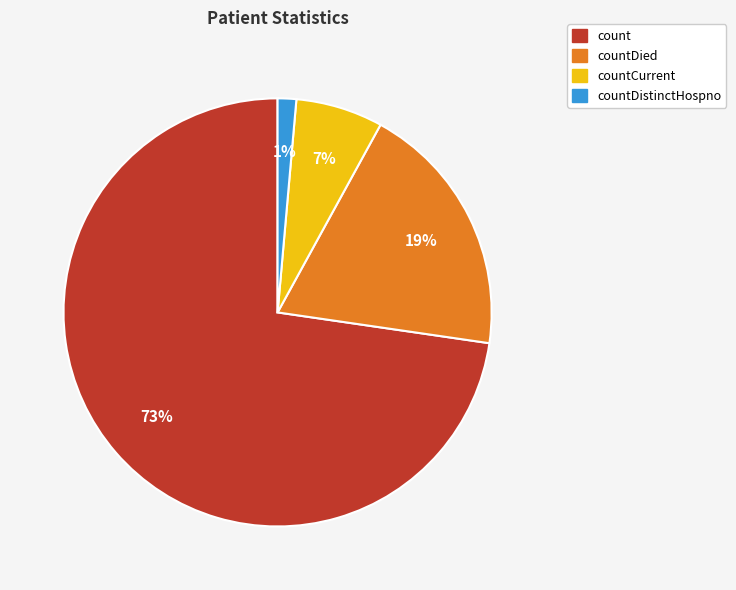

To the nearest percent, what is the average slice percentage?

25%